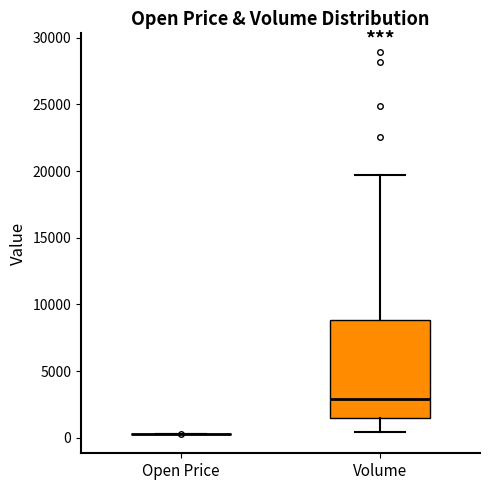

Reading left to right, read every box against the y-axis: the position of its median line, the range the box covers, and the ends of its whiskers. The values are not printed on the chart, so give them approximately, as read against the axis.

Open Price: box collapsed to a line at 500, whiskers 500 to 500
Volume: median 3000, box 1500 to 9000, whiskers 500 to 19500